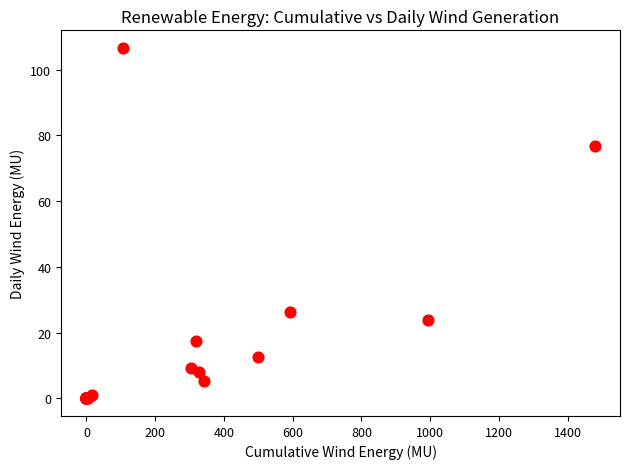

What Y value in the scatter plot is closest to 53?

76.6